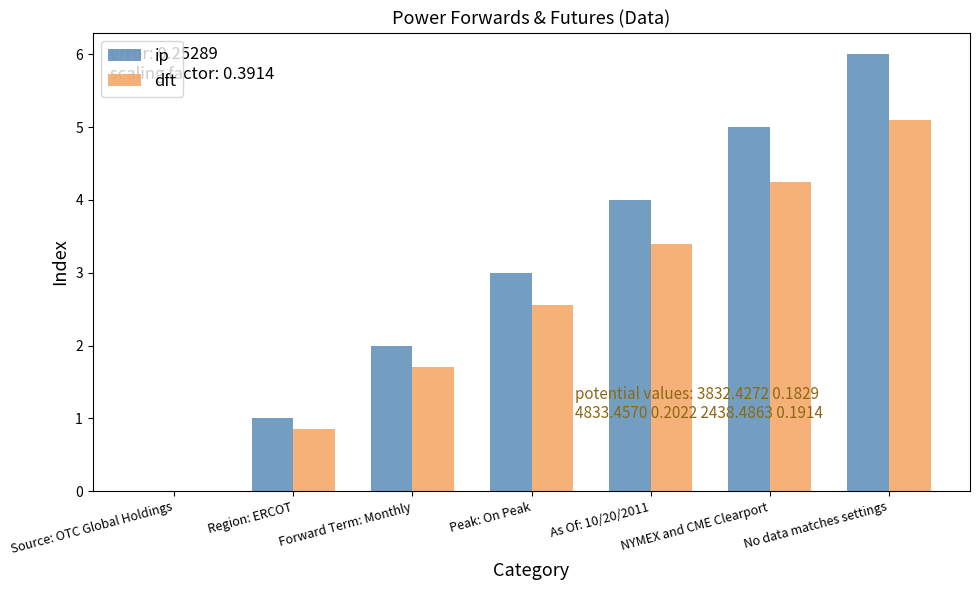

What value does the dft series have at Forward Term: Monthly?

1.7